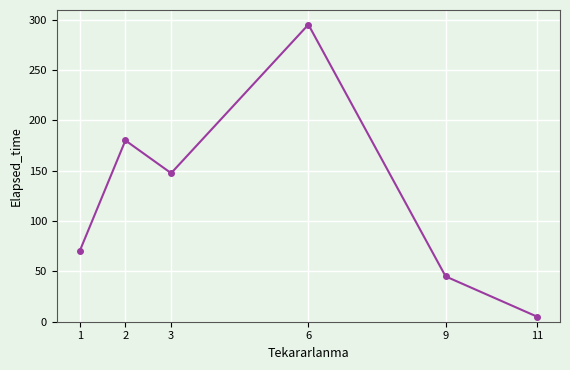

What is the change in value from 9 to 11?

-40.0